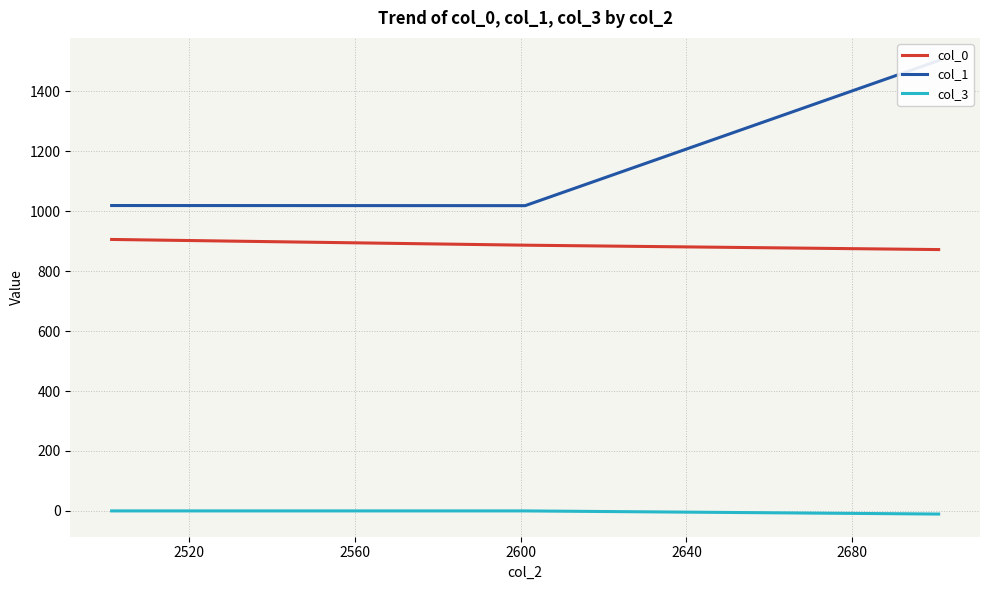

What is the difference between the maximum and minimum values in the col_0 series?

33.8